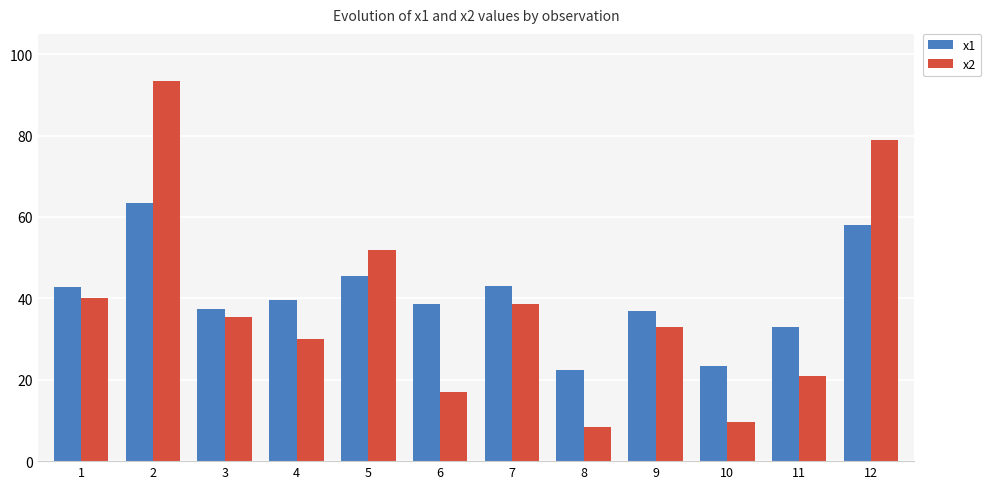

What is the smallest value displayed?

8.5